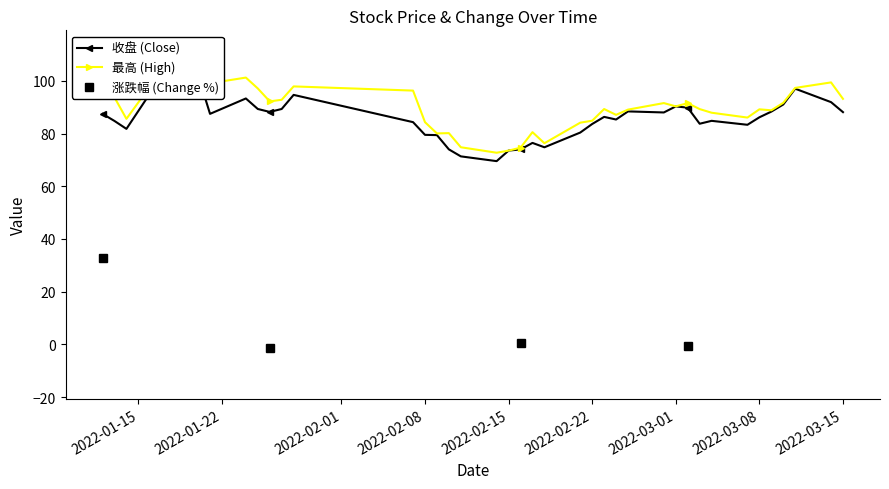

What is the average value of the 最高 (High) series?

90.2